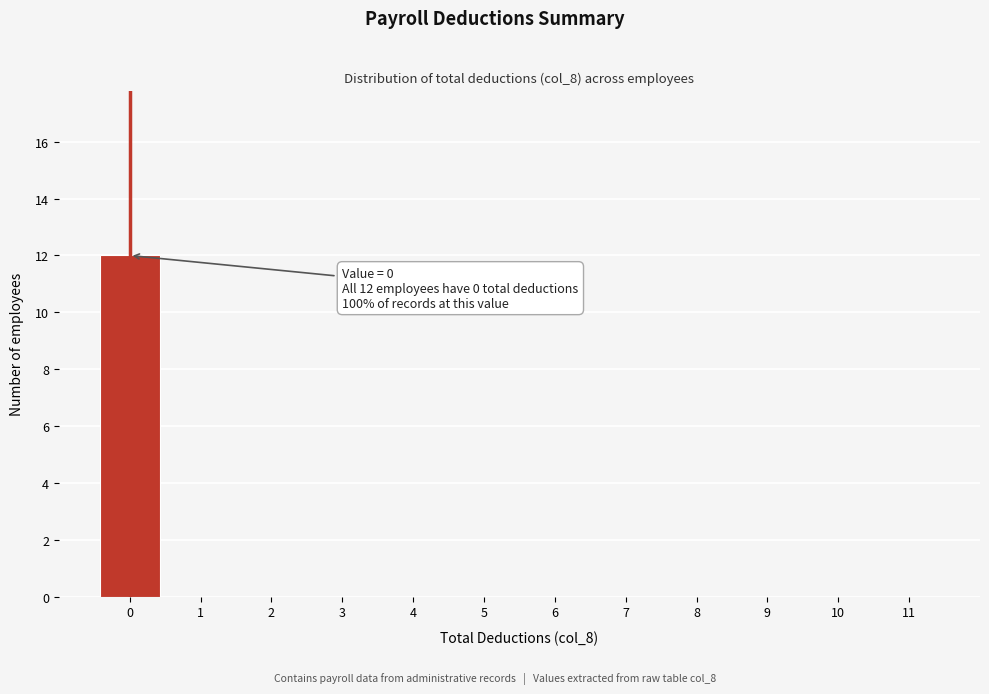

Over which range of the x-axis is the bar tallest?

-0.5 to 0.5